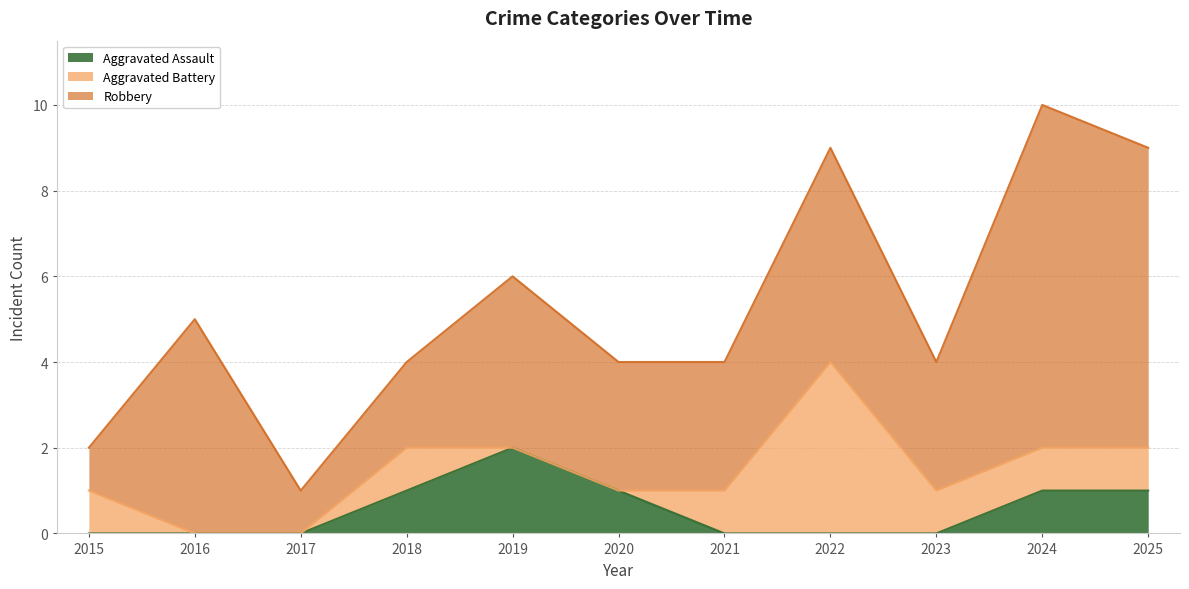

True or false: Aggravated Battery has more than 0 interior local peaks.

True